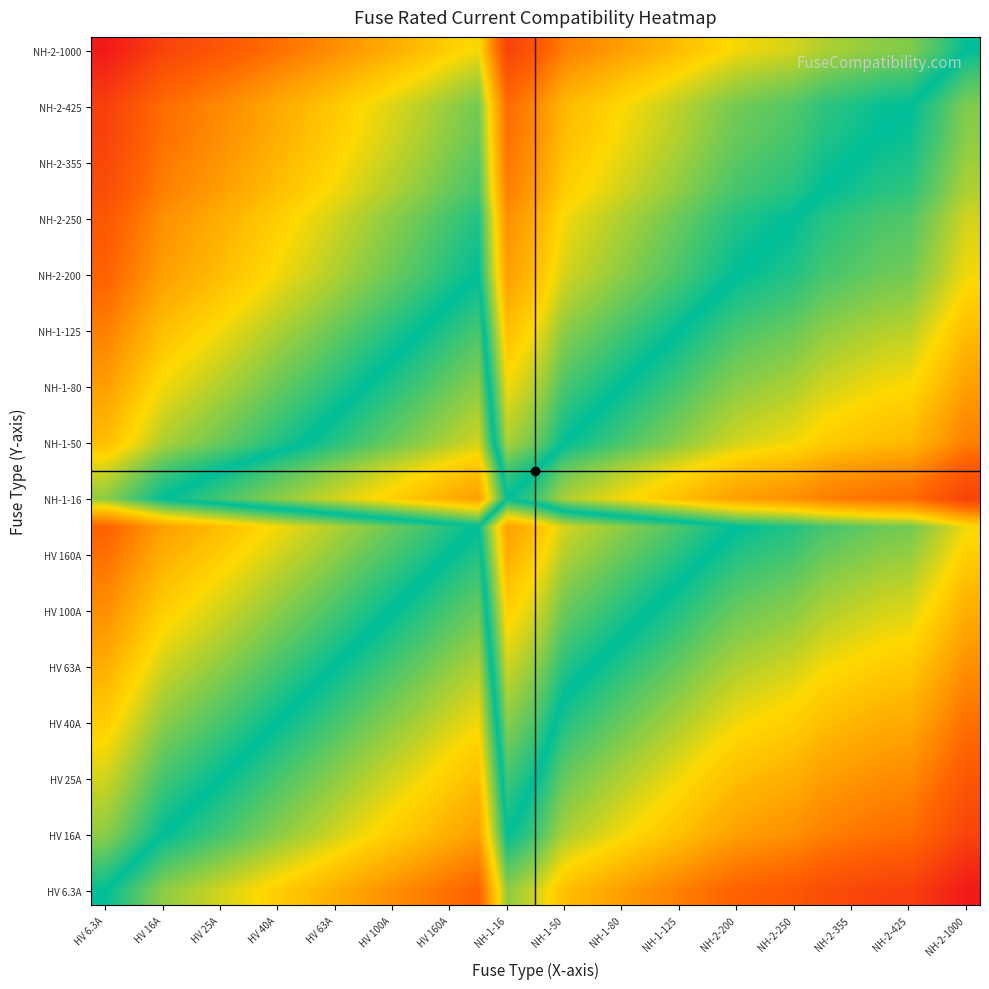

At which category is the sum across all series the highest?

HV 6.3A